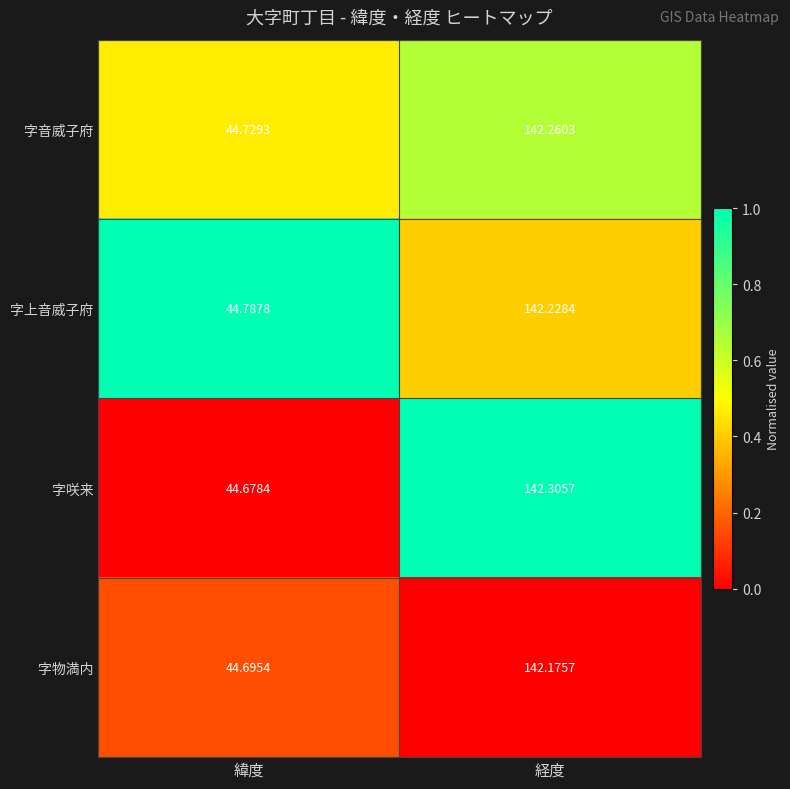

What is the spread (max minus min) of values at 経度?

0.1